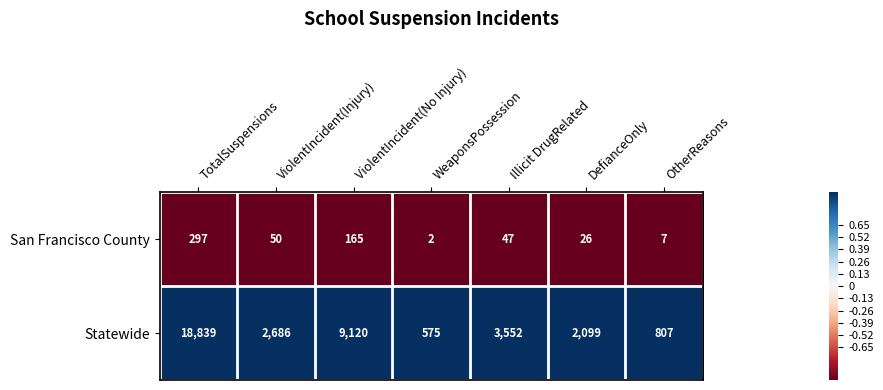

Rank the series by their average value, from highest to lowest.

Statewide, San Francisco County